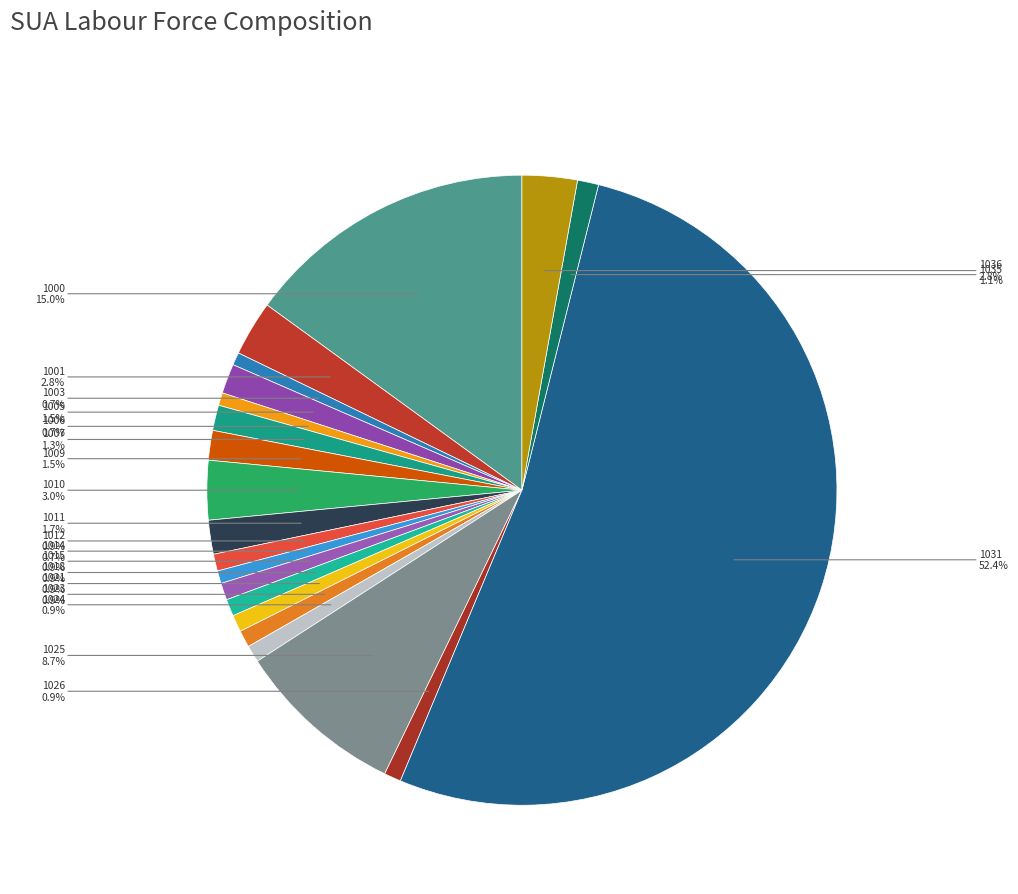

How many slices are in this pie chart?

21